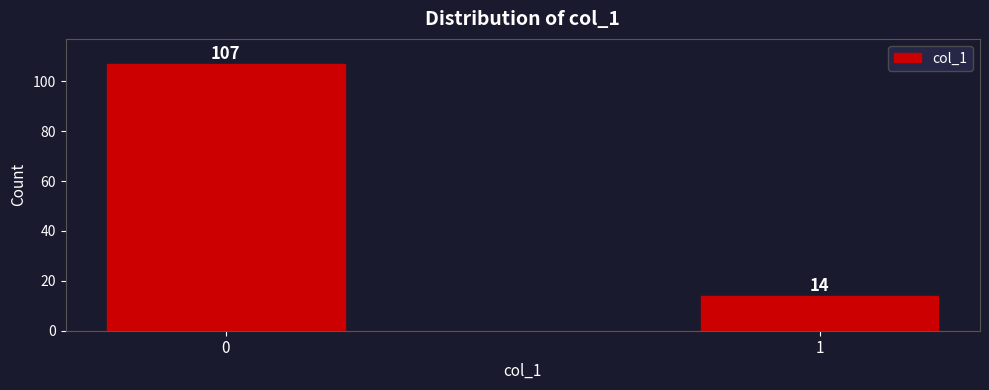

Reading left to right, extract all data points from this chart.

0=107	1=14